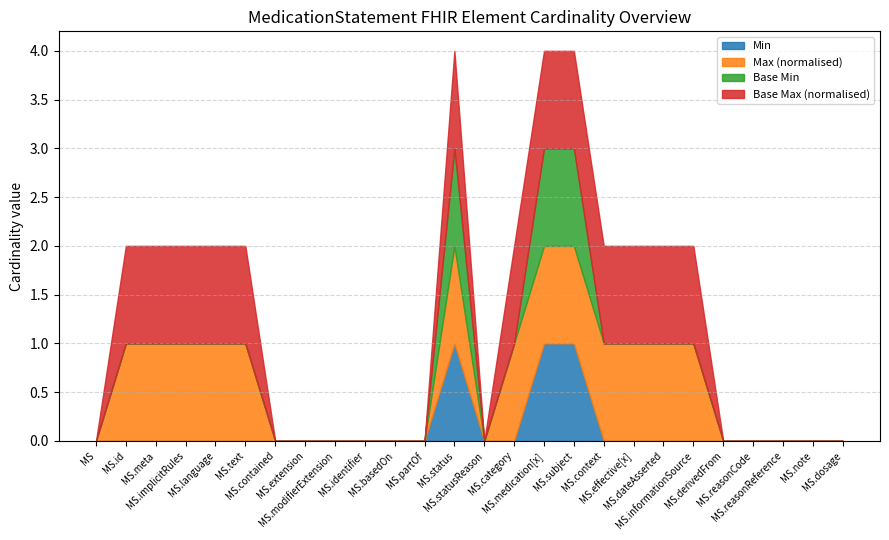

Reading left to right, list all the values displayed in this chart.

Min: 0	0	0	0	0	0	0	0	0	0	0	0	1	0	0	1	1	0	0	0	0	0	0	0	0	0
Max (normalised): 0	1	1	1	1	1	0	0	0	0	0	0	1	0	1	1	1	1	1	1	1	0	0	0	0	0
Base Min: 0	0	0	0	0	0	0	0	0	0	0	0	1	0	0	1	1	0	0	0	0	0	0	0	0	0
Base Max (normalised): 0	1	1	1	1	1	0	0	0	0	0	0	1	0	1	1	1	1	1	1	1	0	0	0	0	0